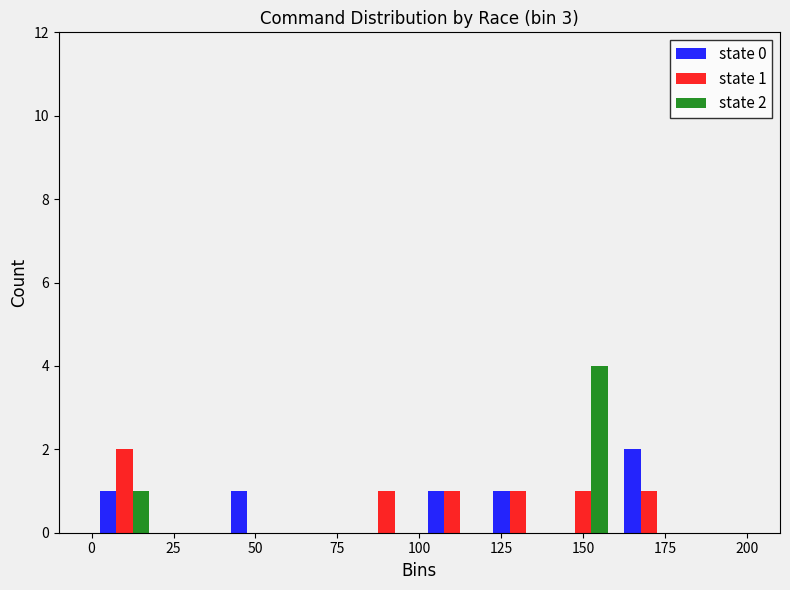

In the state 0 series, which range on the x-axis has the tallest bar?

160 to 180